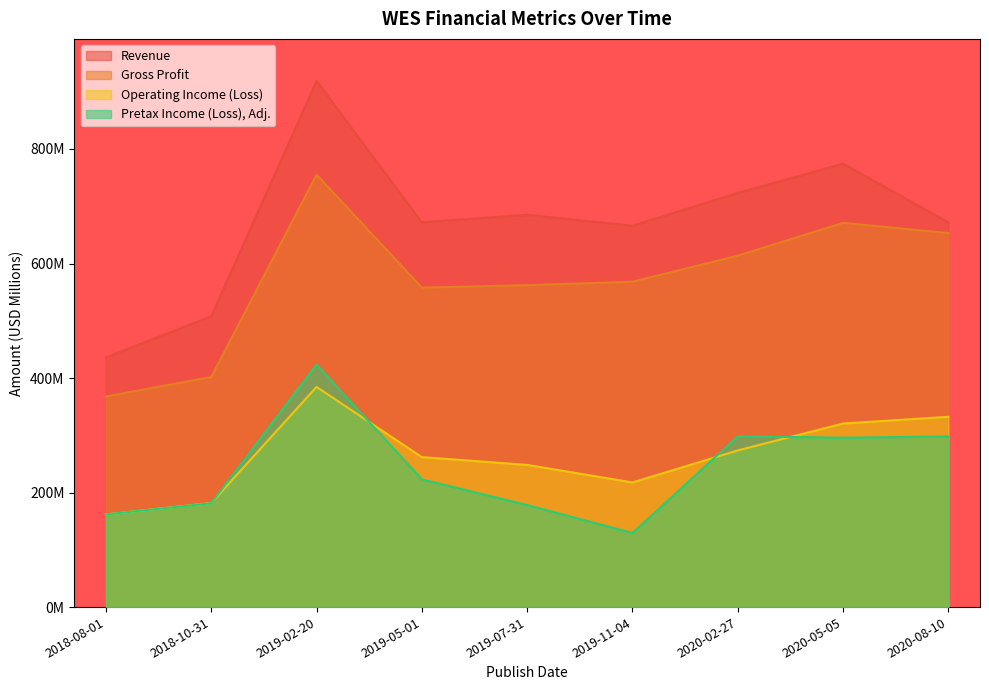

What is the average value of the Revenue series?

672.7